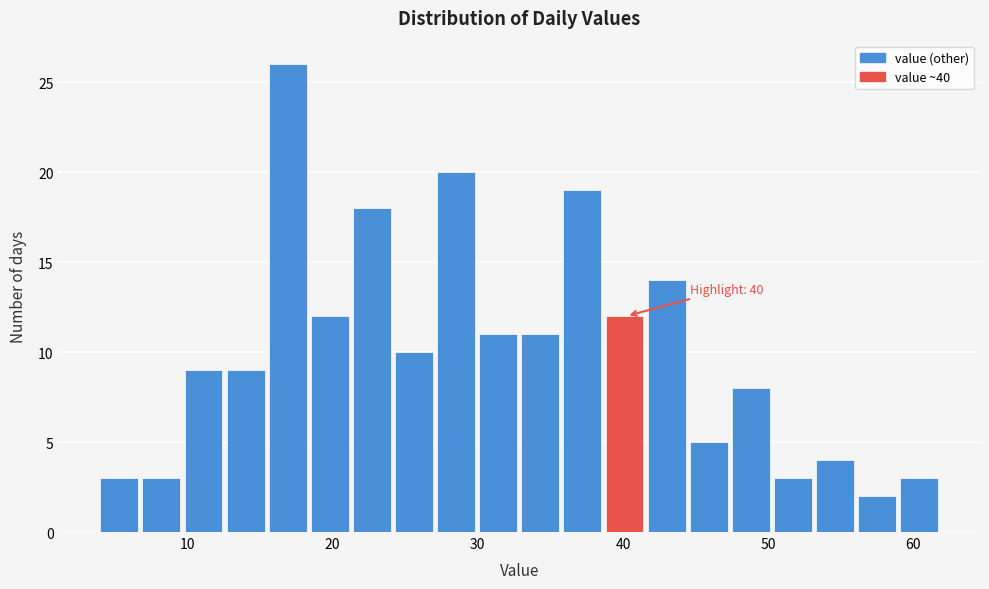

Around what value on the x-axis is the tallest bar? Give the approximate position of its centre, as read against the axis.

17